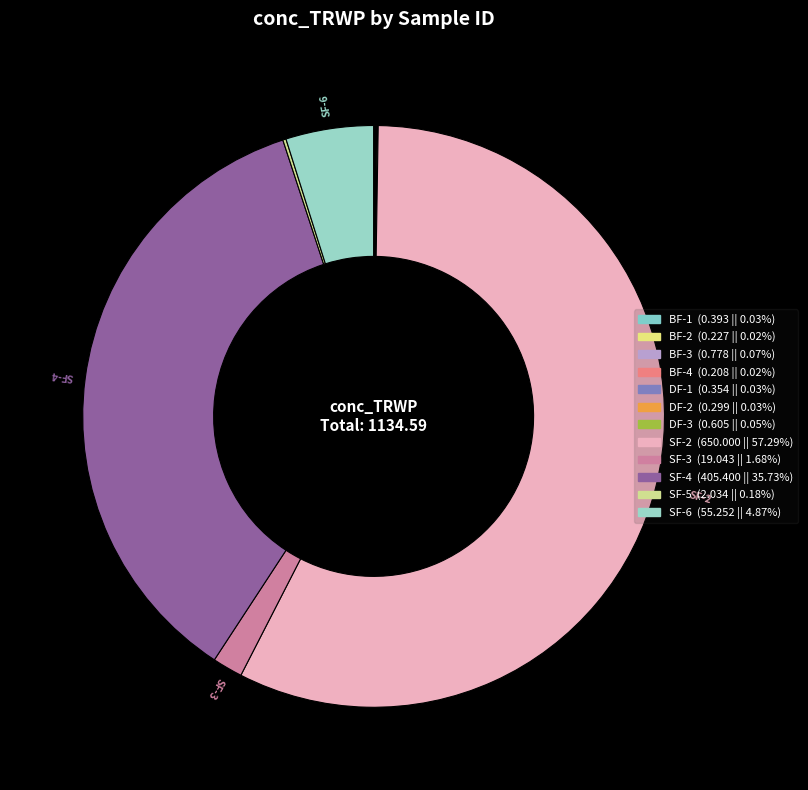

Rank the categories by value from lowest to highest.

BF-4, BF-2, DF-2, DF-1, BF-1, DF-3, BF-3, SF-5, SF-3, SF-6, SF-4, SF-2